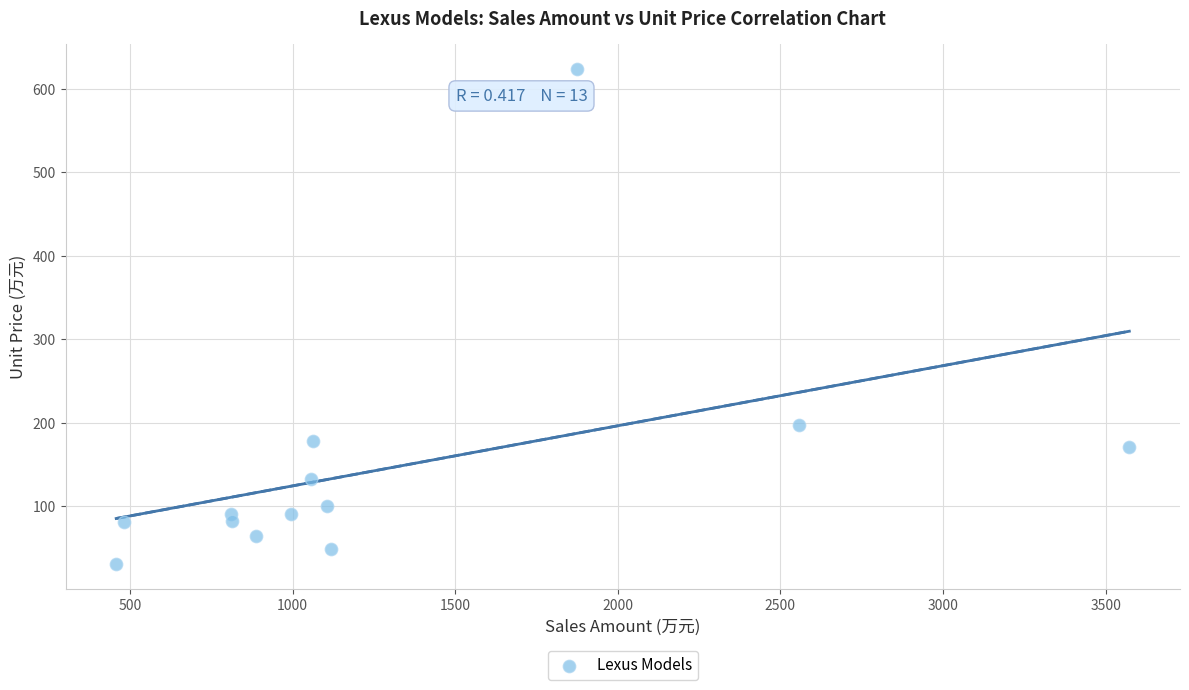

What Y value in the scatter plot is closest to 327?

196.6